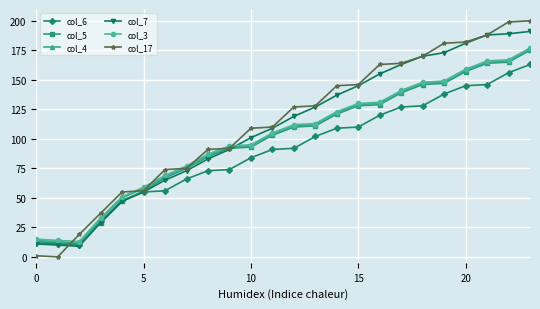

Which series has the widest spread of values?

col_17